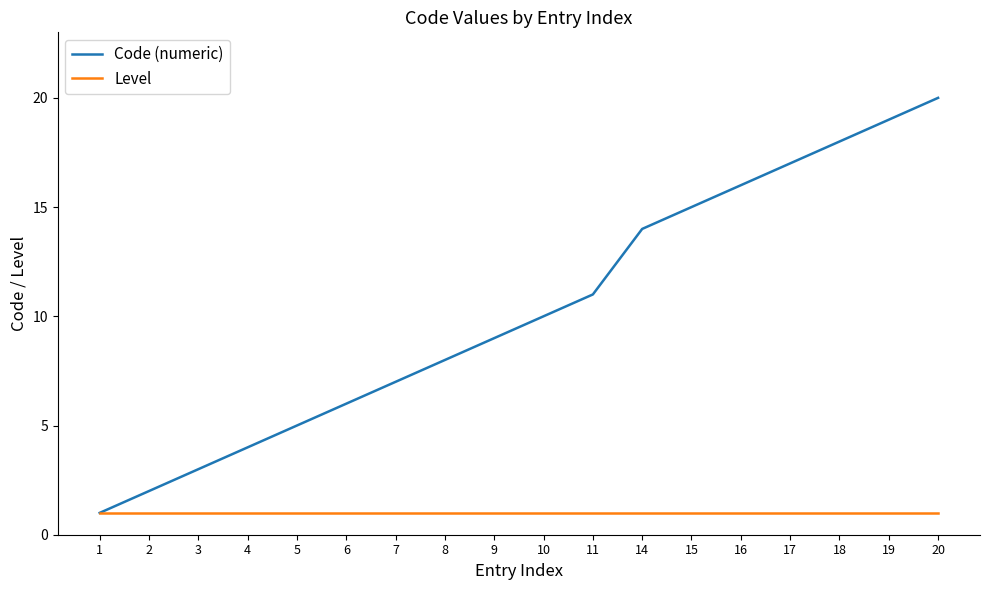

At 6, list the series in order from smallest to largest.

Level, Code (numeric)